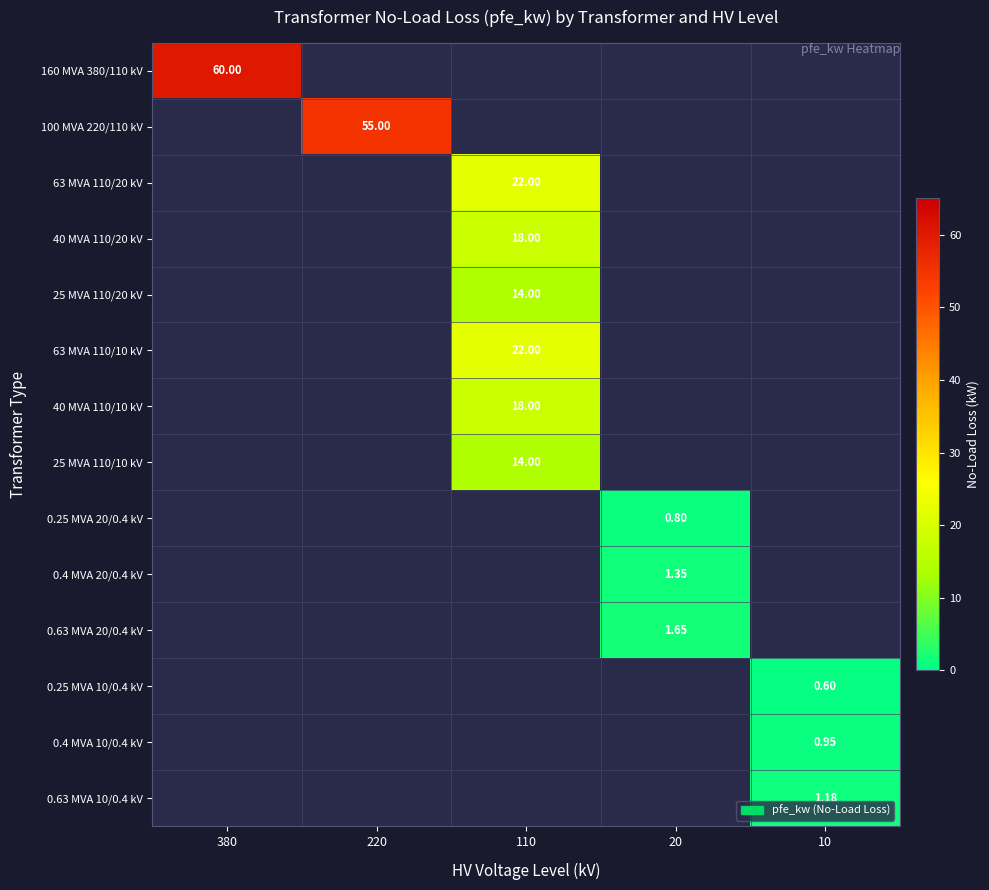

At 10, list the series in order from largest to smallest.

0.63 MVA 10/0.4 kV, 0.4 MVA 10/0.4 kV, 160 MVA 380/110 kV, 100 MVA 220/110 kV, 63 MVA 110/20 kV, 40 MVA 110/20 kV, 25 MVA 110/20 kV, 63 MVA 110/10 kV, 40 MVA 110/10 kV, 25 MVA 110/10 kV, 0.25 MVA 20/0.4 kV, 0.4 MVA 20/0.4 kV, 0.63 MVA 20/0.4 kV, 0.25 MVA 10/0.4 kV